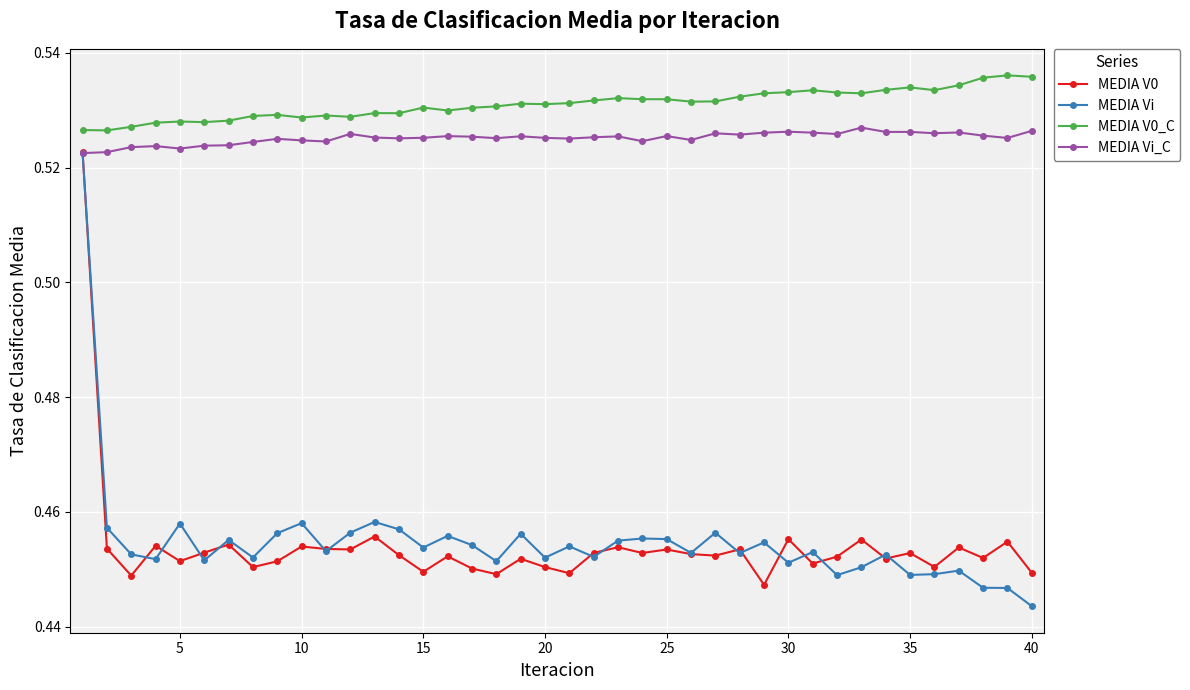

In MEDIA Vi, how many points are lower than both neighbors (excluding endpoints)?

13